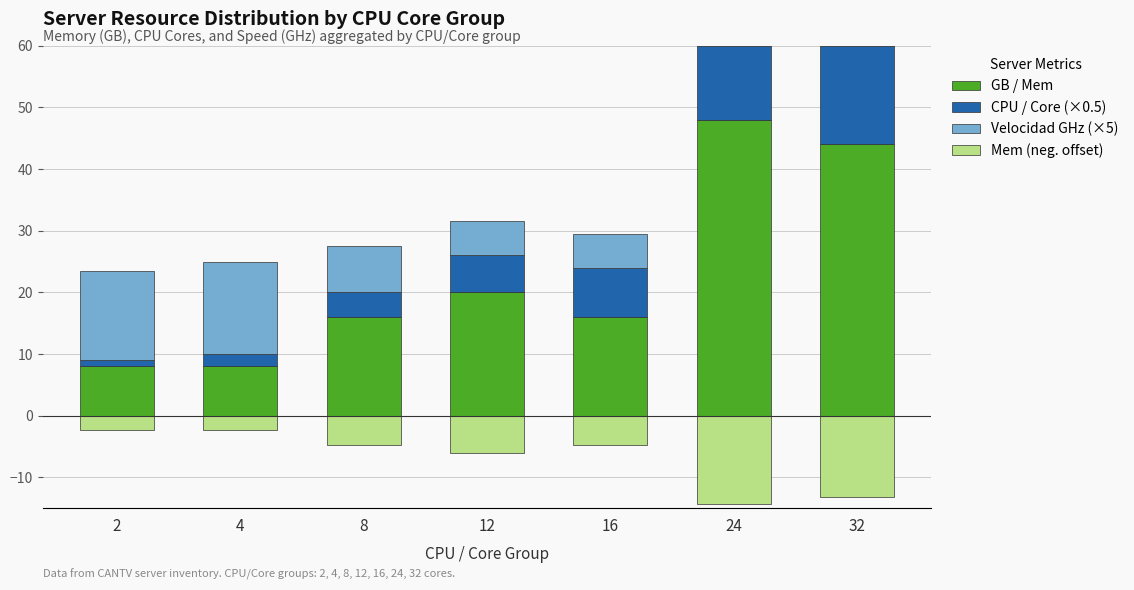

What is the difference between the second highest and second lowest values in the Mem (neg. offset) series?

10.8